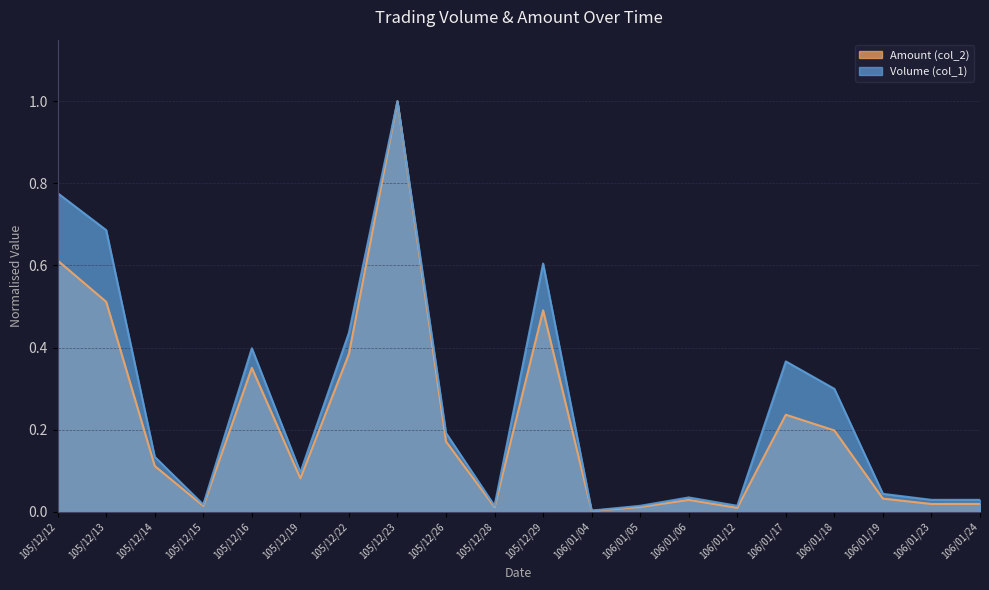

At how many categories does at least one series exceed 0?

20